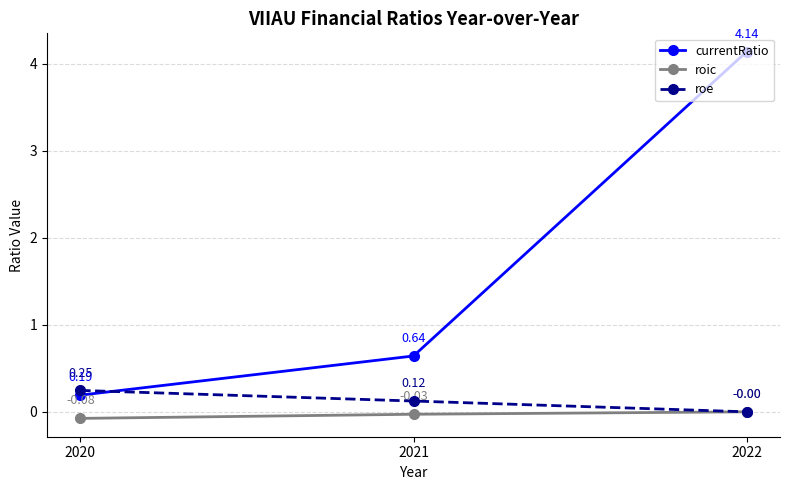

Is the value of roe at 2022 greater than the value of currentRatio at 2020?

No